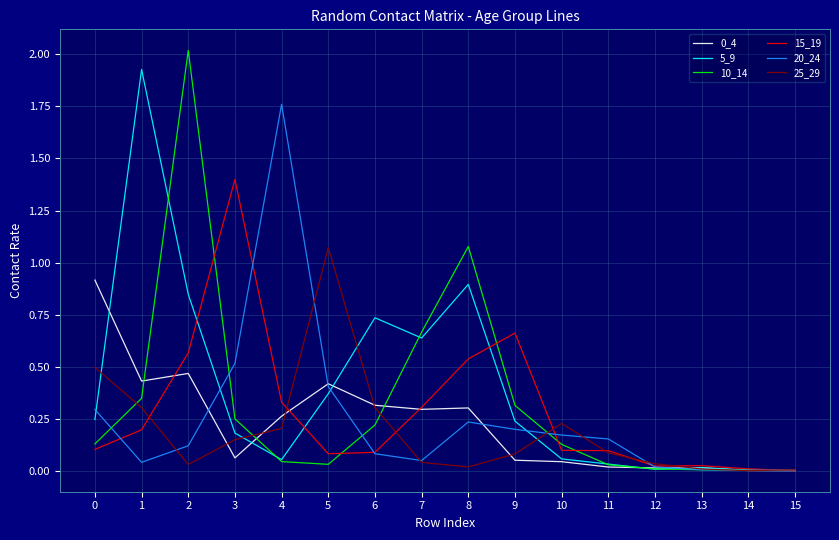

Which series has the widest spread of values?

10_14